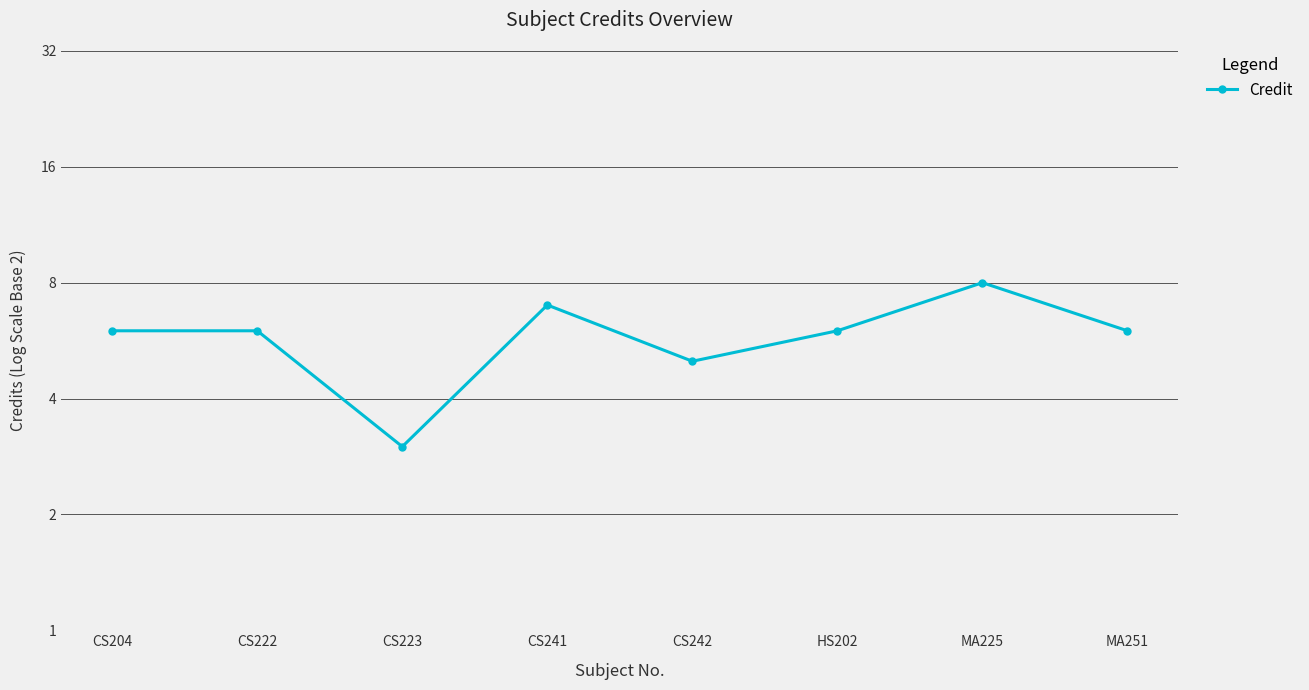

What is the label of the 3rd point from the left?

CS223